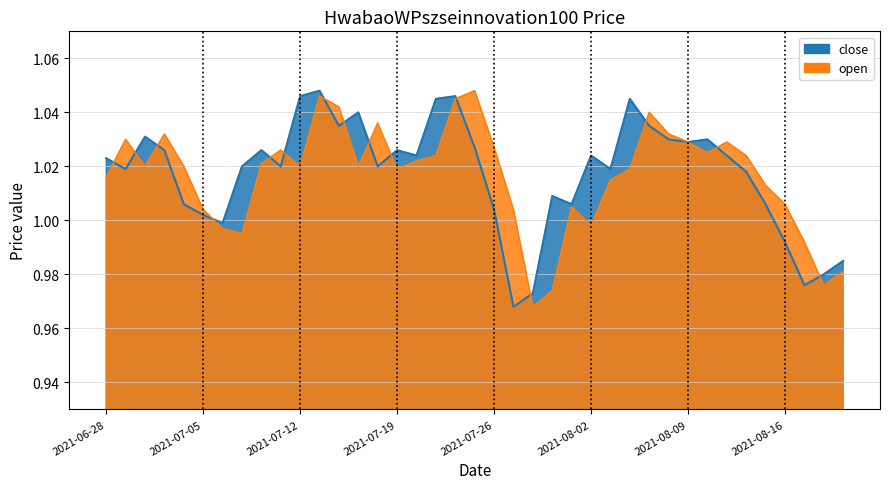

Reading left to right, transcribe all the data shown in this chart.

close: 2021-06-28=1.0	2021-06-29=1.0	2021-06-30=1.0	2021-07-01=1.0	2021-07-02=1.0	2021-07-05=1.0	2021-07-06=1.0	2021-07-07=1.0	2021-07-08=1.0	2021-07-09=1.0	2021-07-12=1.0	2021-07-13=1.0	2021-07-14=1.0	2021-07-15=1.0	2021-07-16=1.0	2021-07-19=1.0	2021-07-20=1.0	2021-07-21=1.0	2021-07-22=1.0	2021-07-23=1.0	2021-07-26=1.0	2021-07-27=1.0	2021-07-28=1.0	2021-07-29=1.0	2021-07-30=1.0	2021-08-02=1.0	2021-08-03=1.0	2021-08-04=1.0	2021-08-05=1.0	2021-08-06=1.0	2021-08-09=1.0	2021-08-10=1.0	2021-08-11=1.0	2021-08-12=1.0	2021-08-13=1.0	2021-08-16=1.0	2021-08-17=1.0	2021-08-18=1.0	2021-08-19=1.0
open: 2021-06-28=1.0	2021-06-29=1.0	2021-06-30=1.0	2021-07-01=1.0	2021-07-02=1.0	2021-07-05=1.0	2021-07-06=1.0	2021-07-07=1.0	2021-07-08=1.0	2021-07-09=1.0	2021-07-12=1.0	2021-07-13=1.0	2021-07-14=1.0	2021-07-15=1.0	2021-07-16=1.0	2021-07-19=1.0	2021-07-20=1.0	2021-07-21=1.0	2021-07-22=1.0	2021-07-23=1.0	2021-07-26=1.0	2021-07-27=1.0	2021-07-28=1.0	2021-07-29=1.0	2021-07-30=1.0	2021-08-02=1.0	2021-08-03=1.0	2021-08-04=1.0	2021-08-05=1.0	2021-08-06=1.0	2021-08-09=1.0	2021-08-10=1.0	2021-08-11=1.0	2021-08-12=1.0	2021-08-13=1.0	2021-08-16=1.0	2021-08-17=1.0	2021-08-18=1.0	2021-08-19=1.0